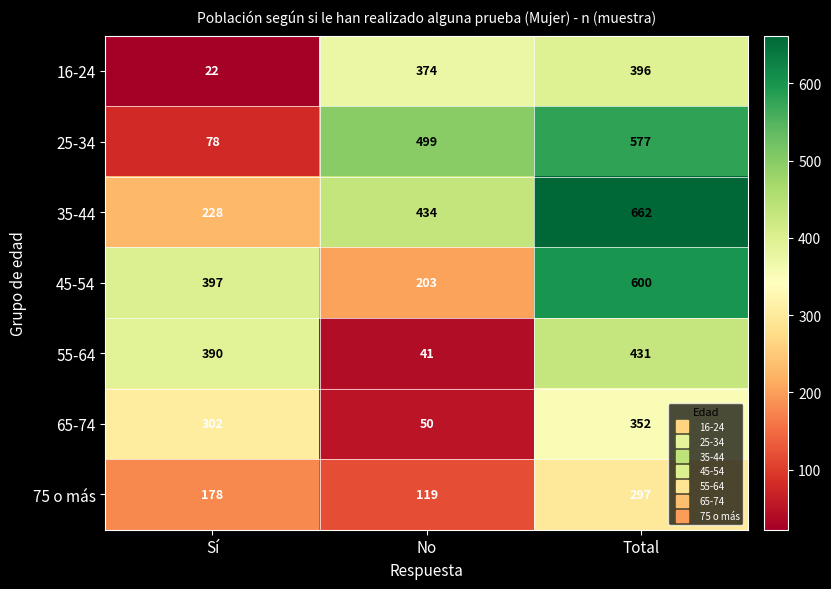

The 65-74 series shows 396 at Sí. True or false?

False